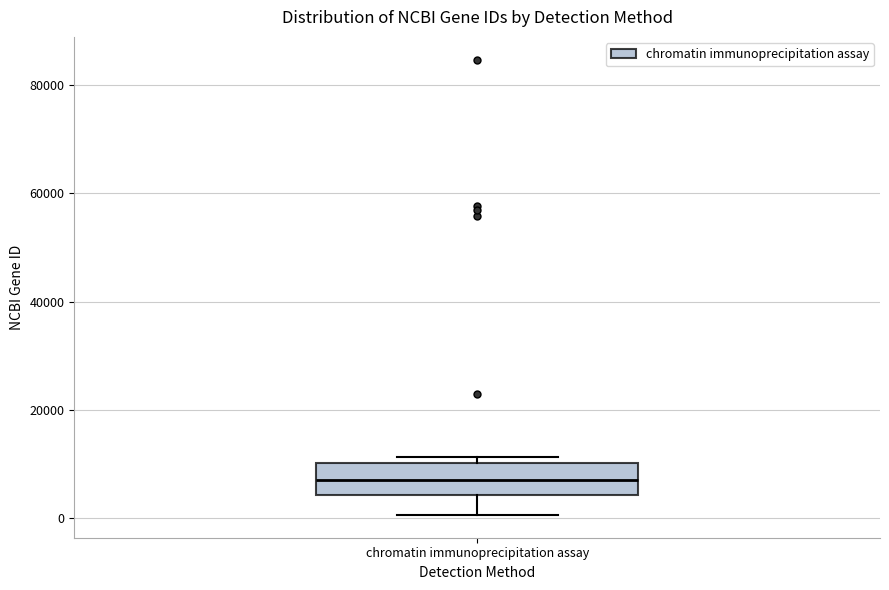

Where is the lower edge of the box for chromatin immunoprecipitation assay on the y-axis? The values are not printed on the chart, so give them approximately, as read against the axis.

4000